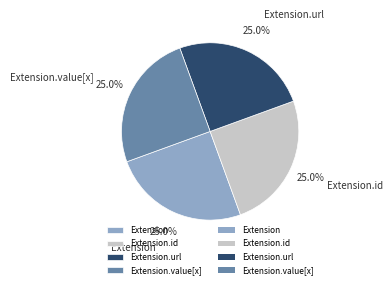

Is Extension.id the majority of the pie?

No